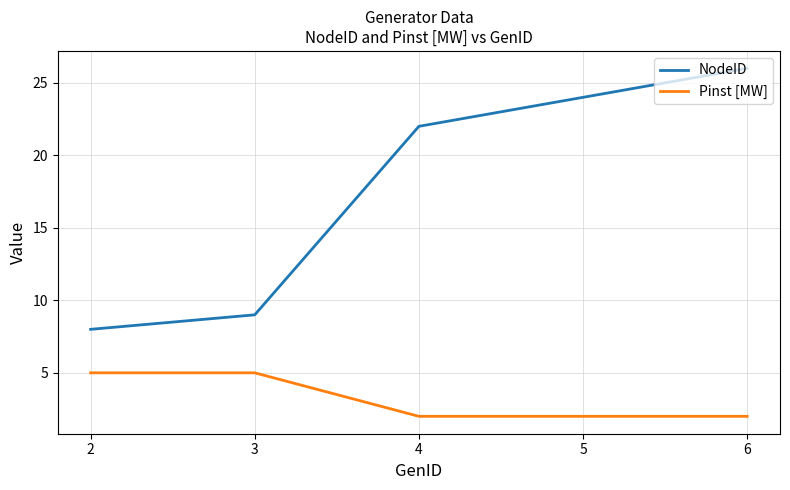

What is the difference between the highest and lowest values at 2?

3